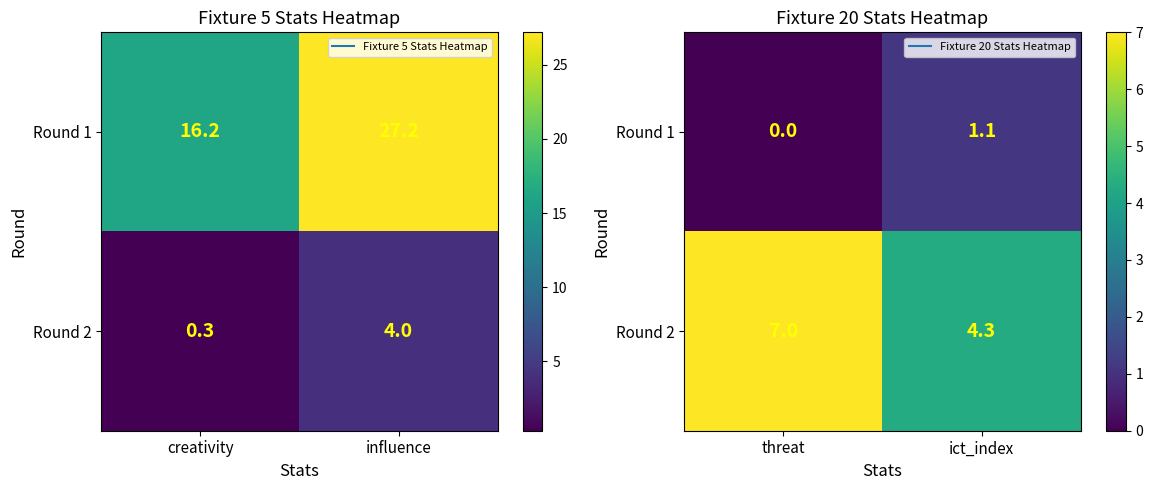

How many values in Round 1 are above zero?

1